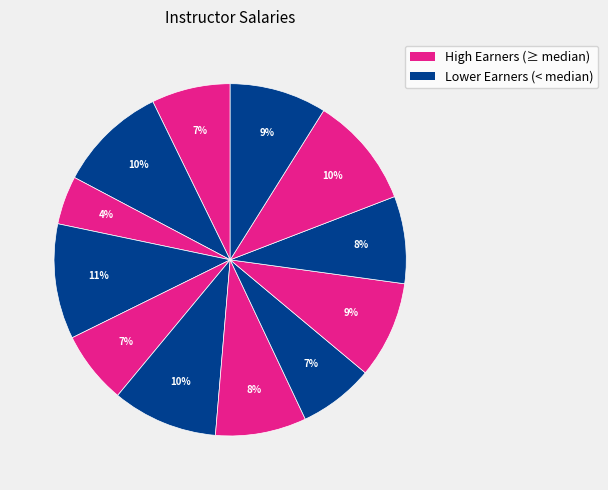

How many segments does this pie chart have?

12